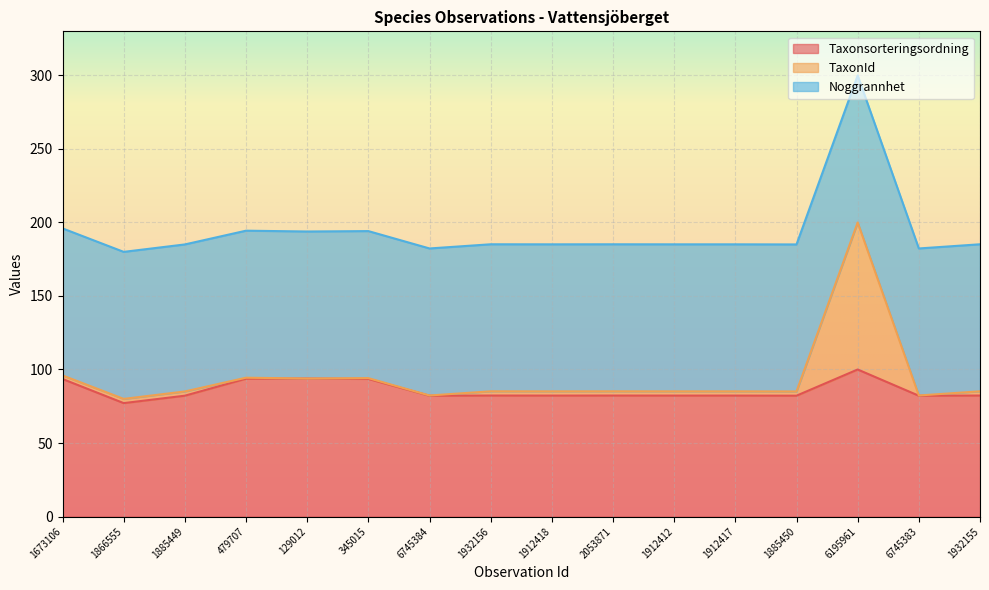

What is the difference between the second highest and minimum values in the TaxonId series?

16.0